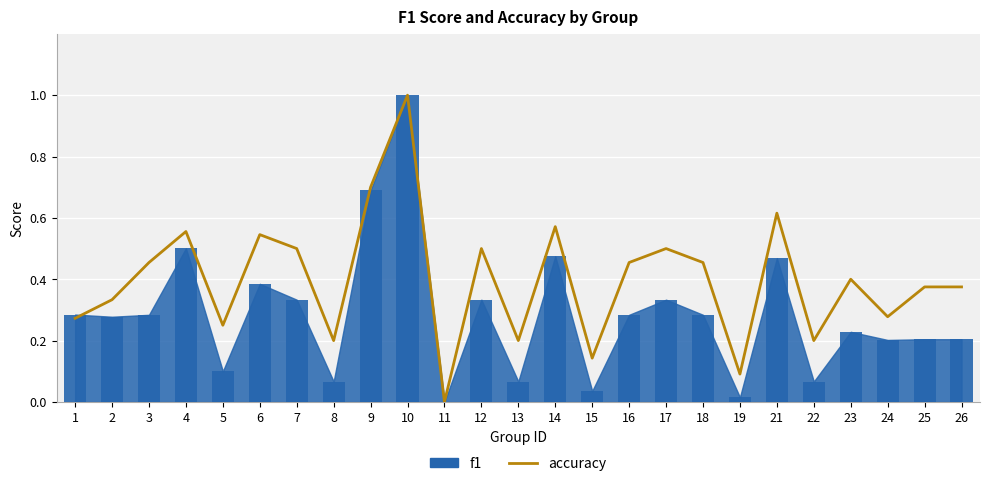

What is the greatest value displayed?

1.0